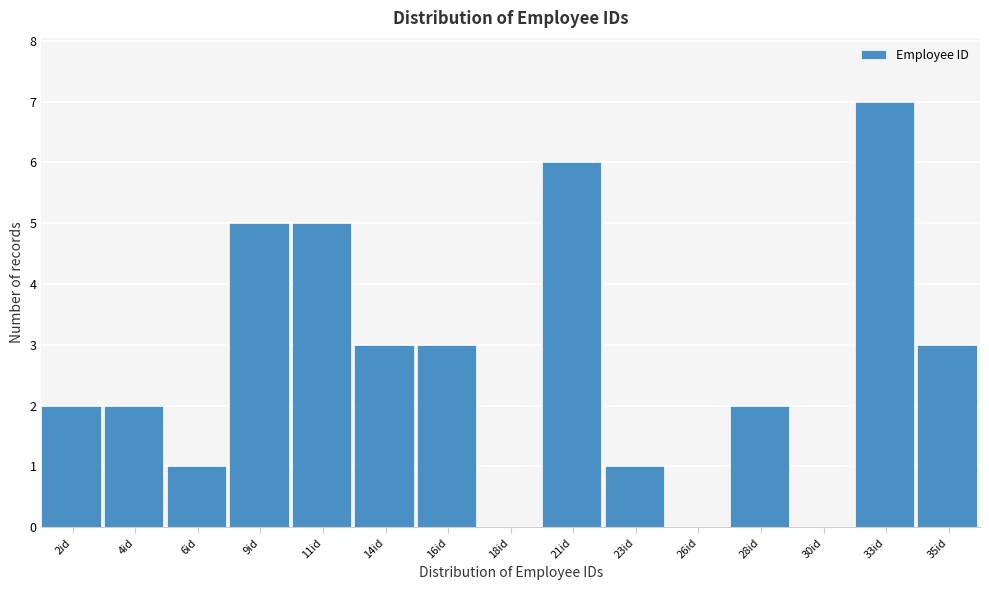

Reading left to right, extract all data points from this chart.

2id=2	4id=2	6id=1	9id=5	11id=5	14id=3	16id=3	18id=0	21id=6	23id=1	26id=0	28id=2	30id=0	33id=7	35id=3